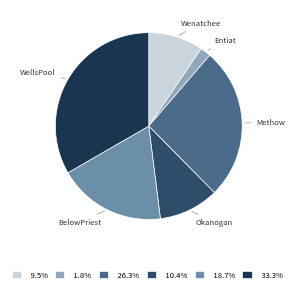

True or false: Methow accounts for 34% of the total.

False